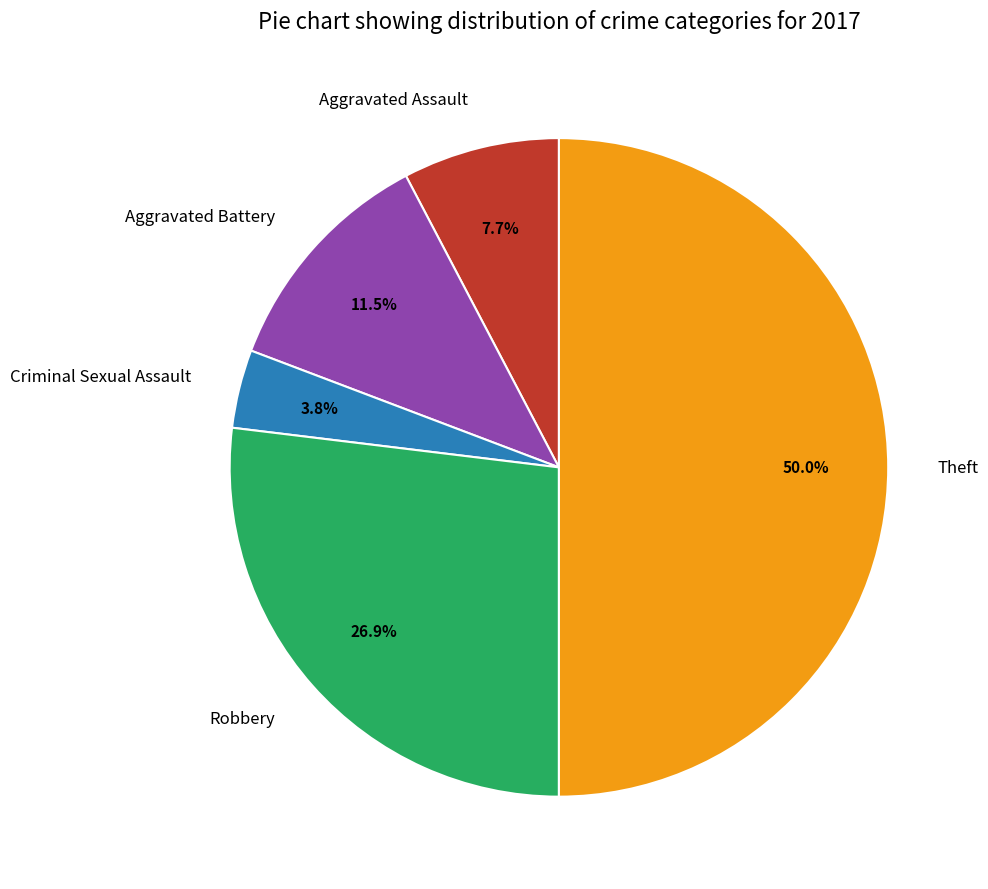

Which category has the biggest portion of the pie?

Theft